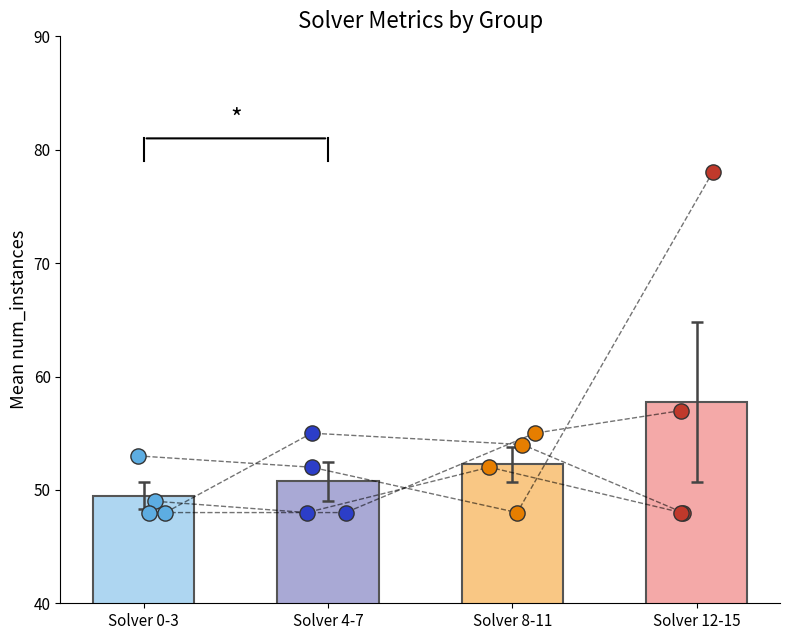

Which series has the largest total across all categories?

num_instances